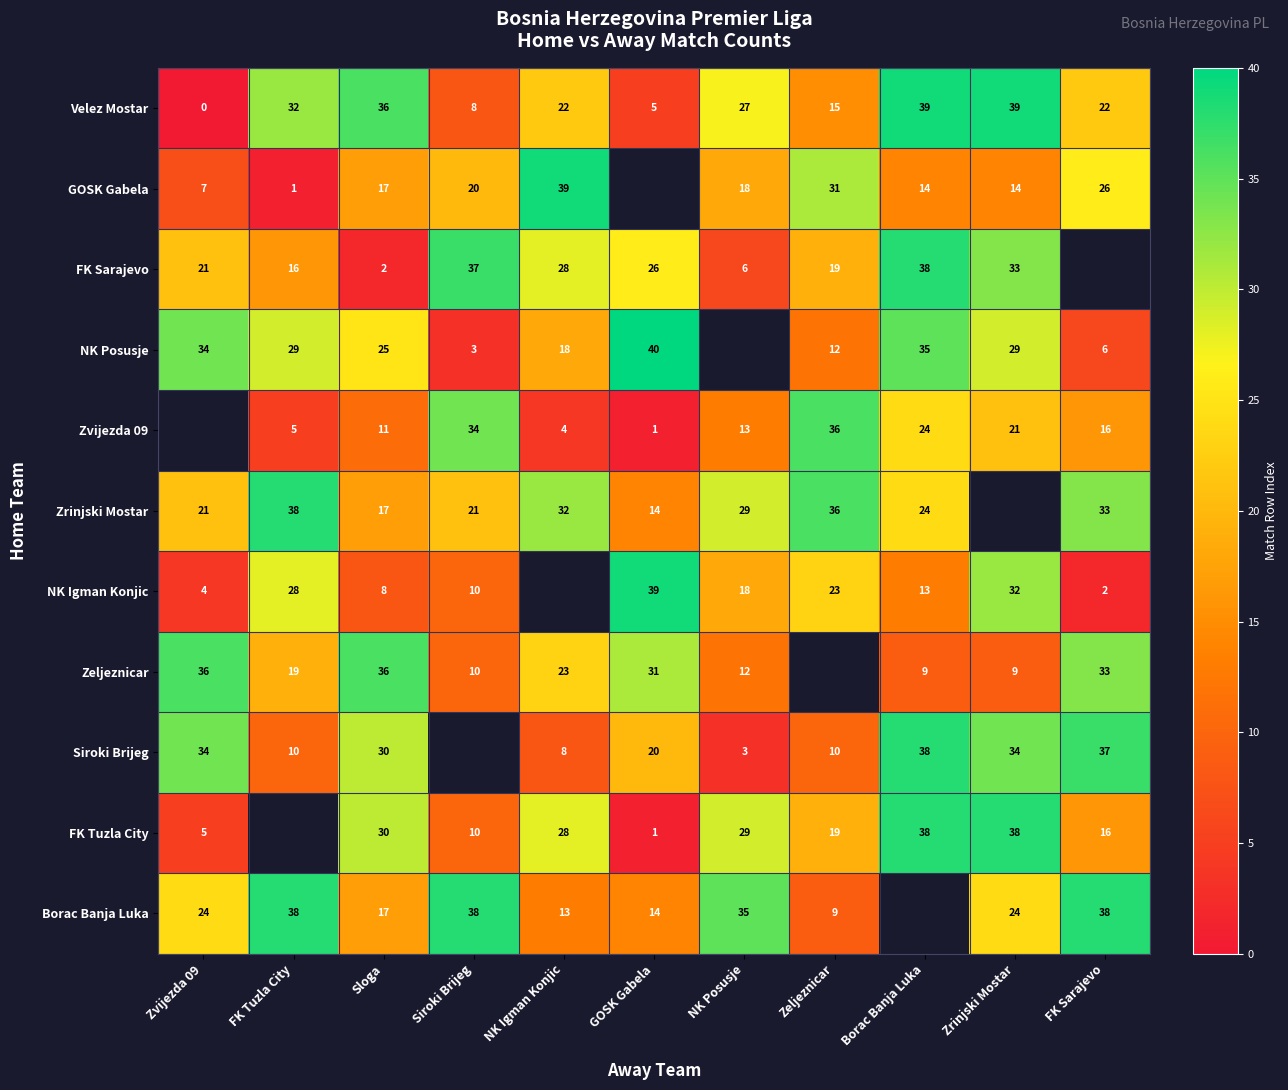

What is the difference between the FK Sarajevo values at FK Tuzla City and Siroki Brijeg?

21